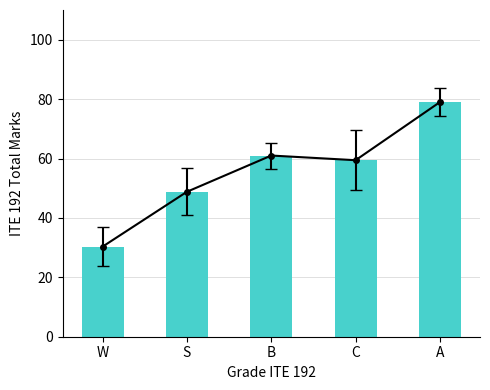

What position from the left is W?

1